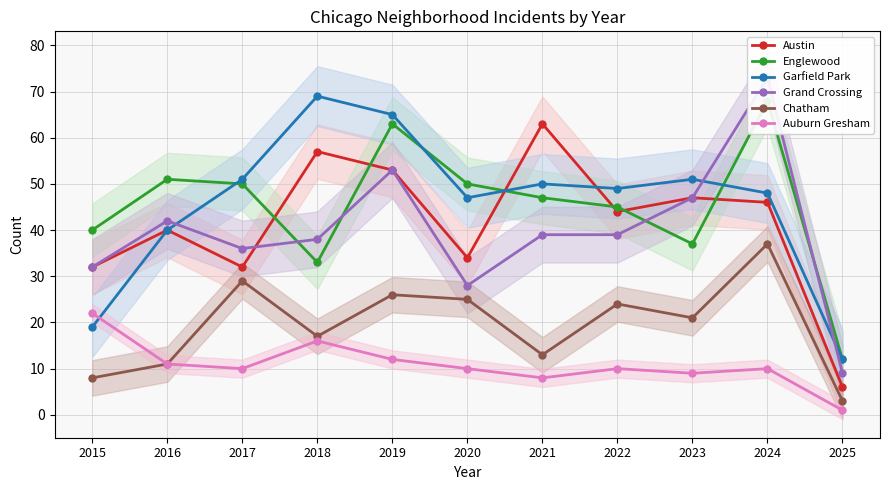

Which series has the widest spread of values?

Grand Crossing